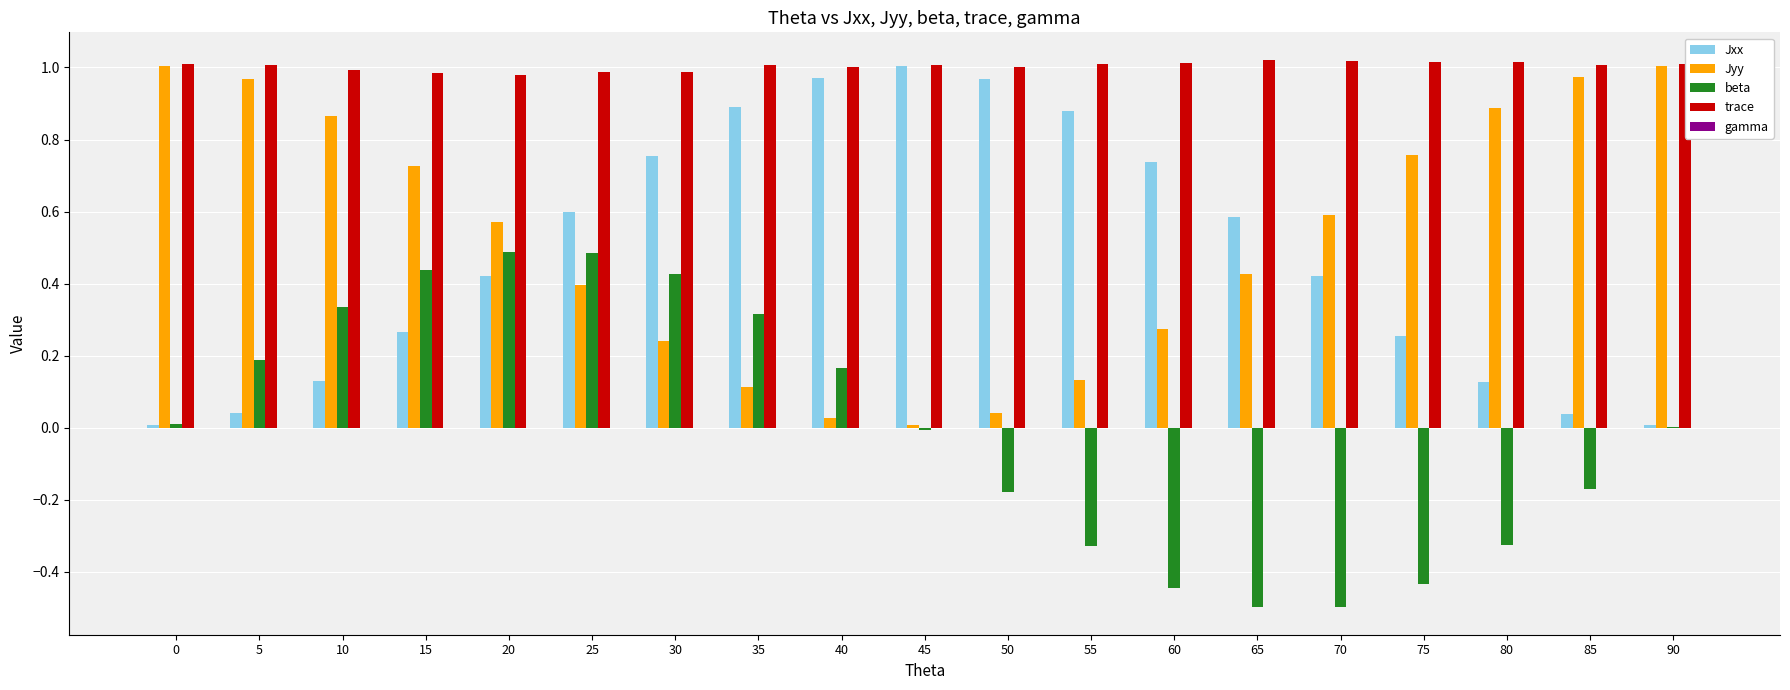

Which series has the largest total across all categories?

trace